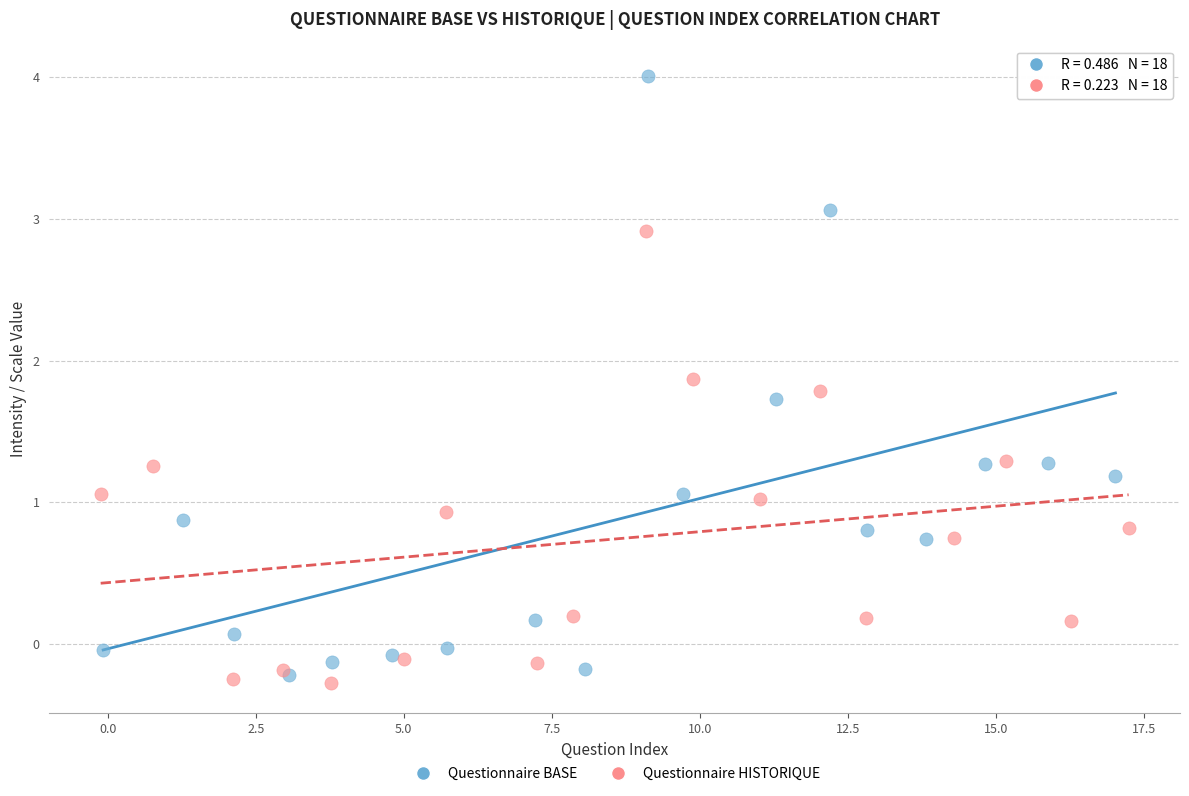

Which series has the largest Y range (max minus min)?

Questionnaire BASE